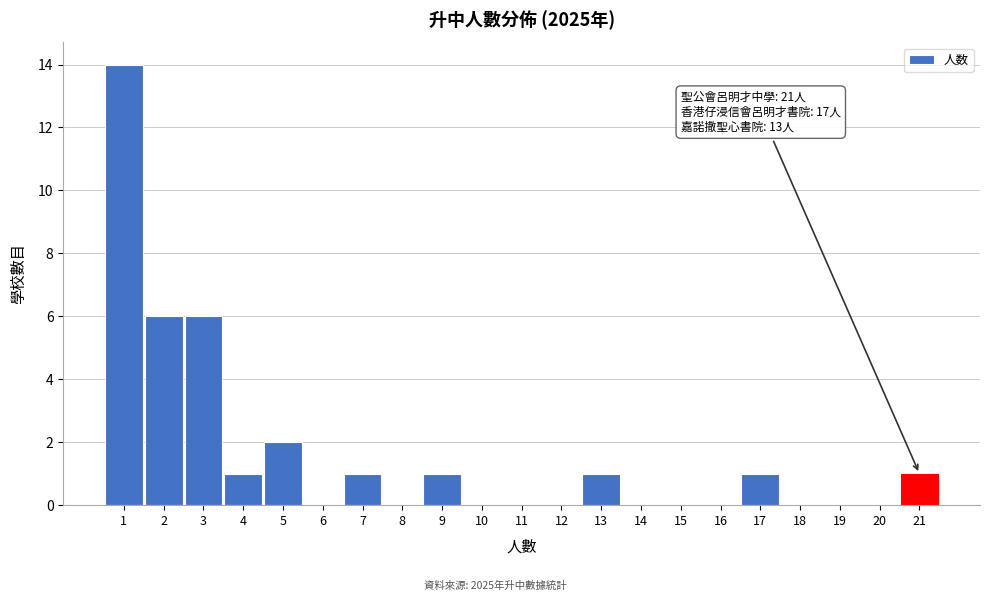

Over which range of the x-axis is the bar tallest?

0.5 to 1.5